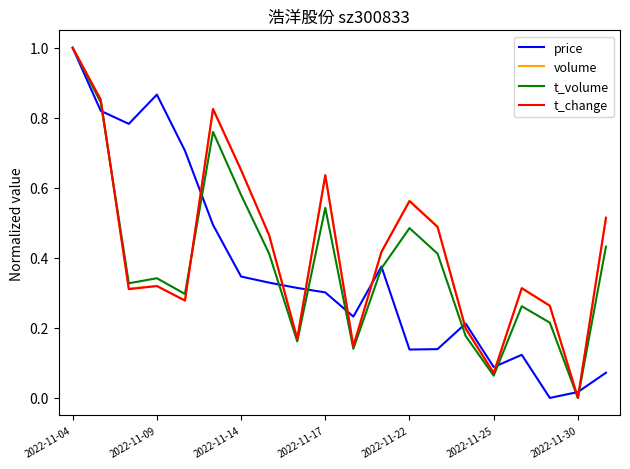

True or false: t_volume and t_change cross at least once.

True